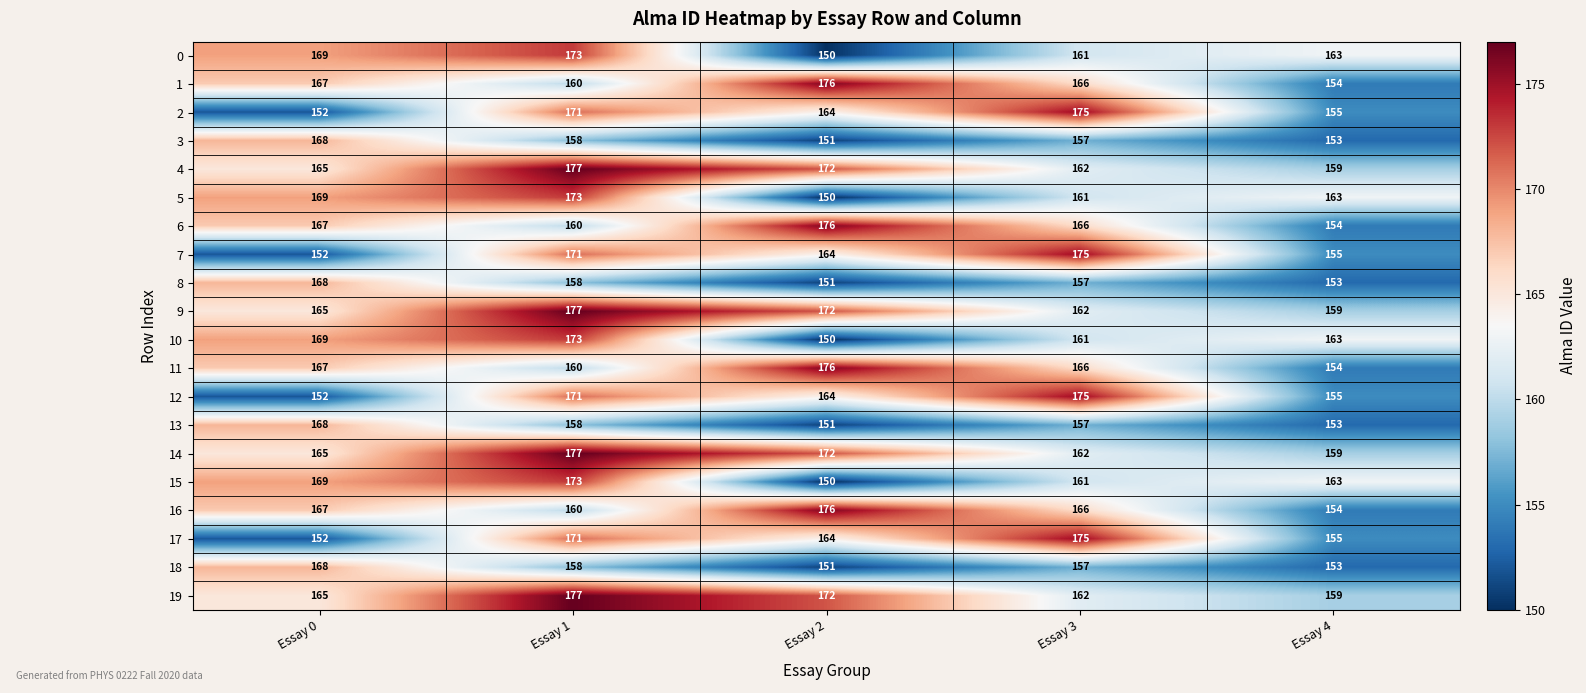

What is the total value across all series at Essay 0?

3284